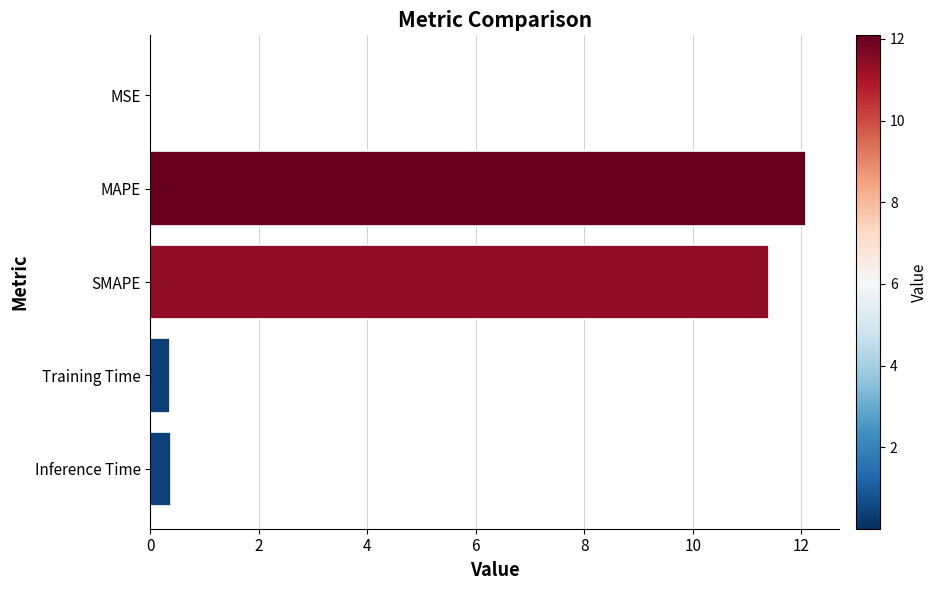

The value at Inference Time is 0.4. True or false?

True